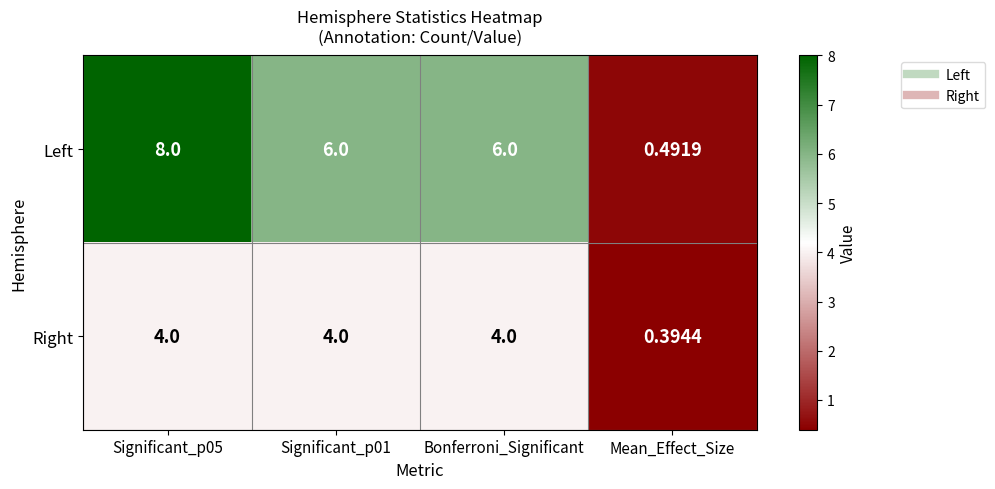

Is the value of Left at Bonferroni_Significant greater than the value of Right at Significant_p05?

Yes